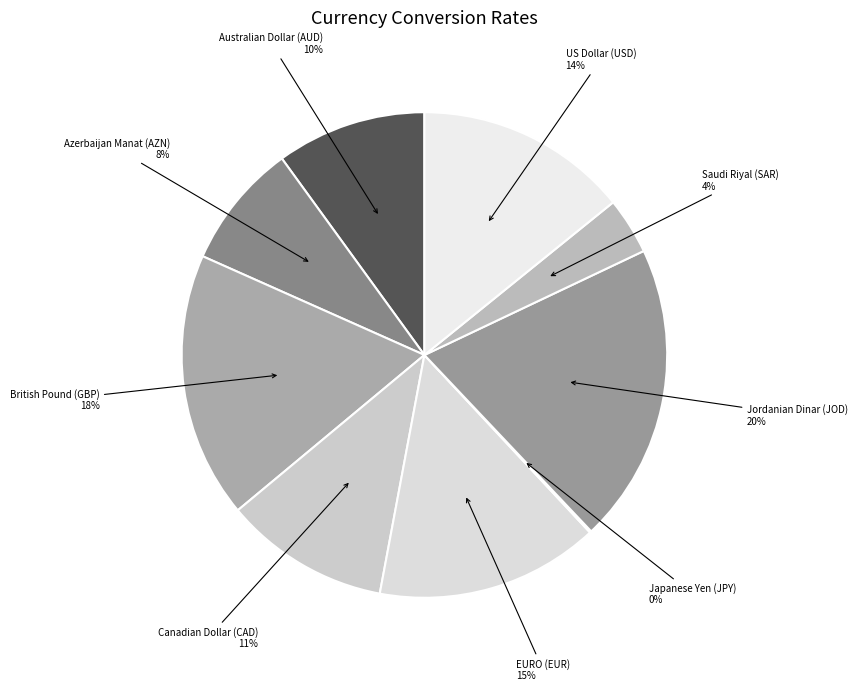

Between EURO (EUR) and Saudi Riyal (SAR), which is larger?

EURO (EUR)